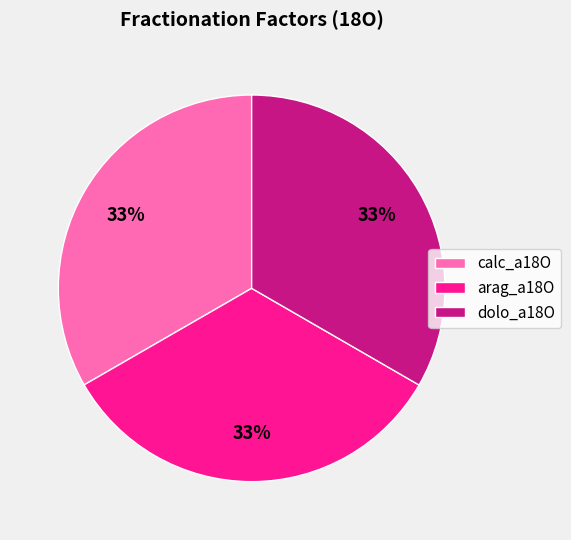

Is the sum of calc_a18O and arag_a18O greater than half?

Yes